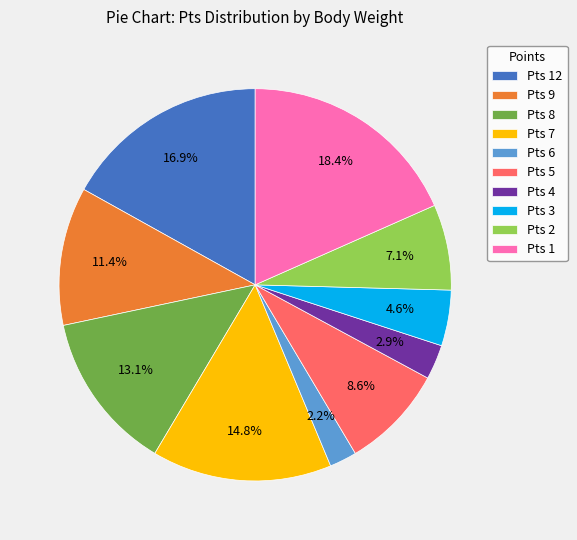

Does Pts 9 represent more than half of the total?

No